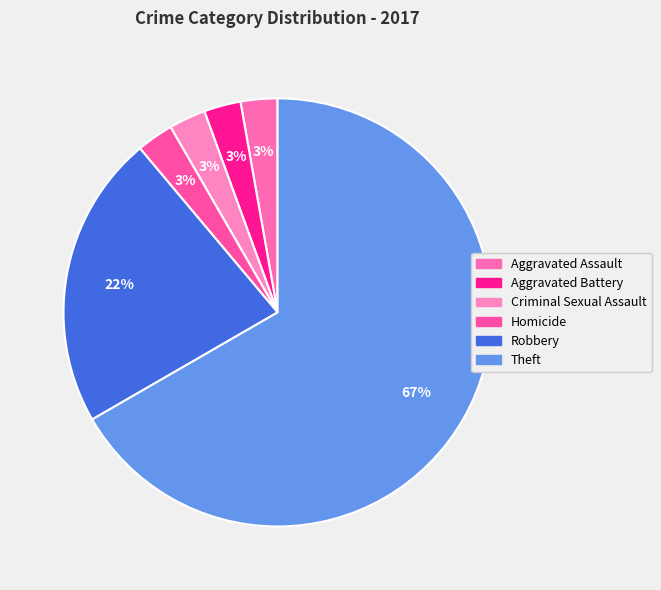

How many segments does this pie chart have?

6